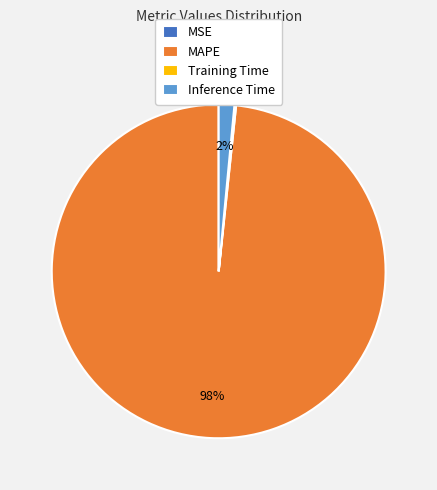

Is it true that Inference Time is 2% of the pie?

True